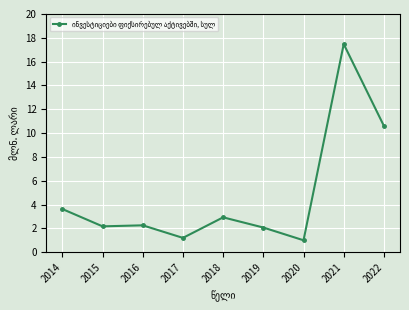

What is the average value?

4.8